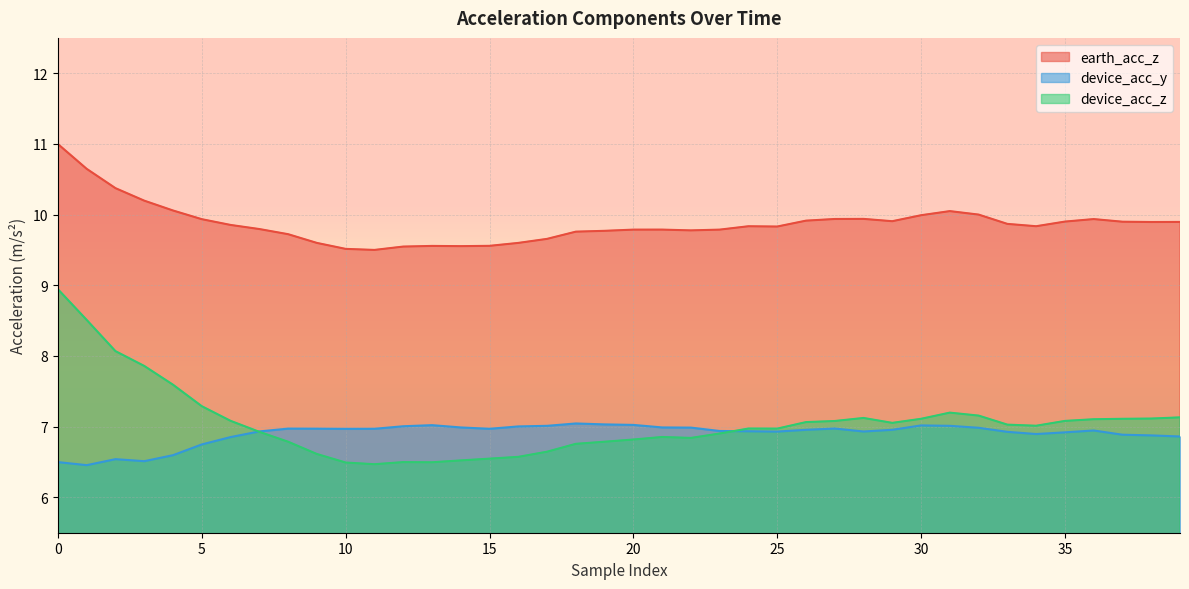

Is it true that earth_acc_z equals 3.6 at 19?

False